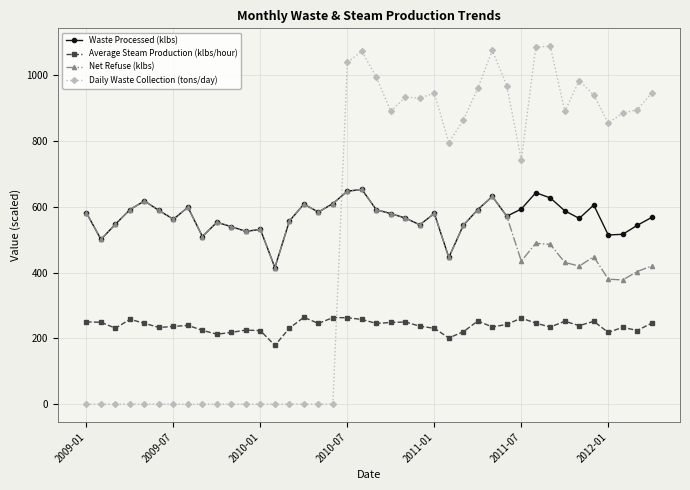

What is the value of the Waste Processed (klbs) point at the 36th from the left?

605.3